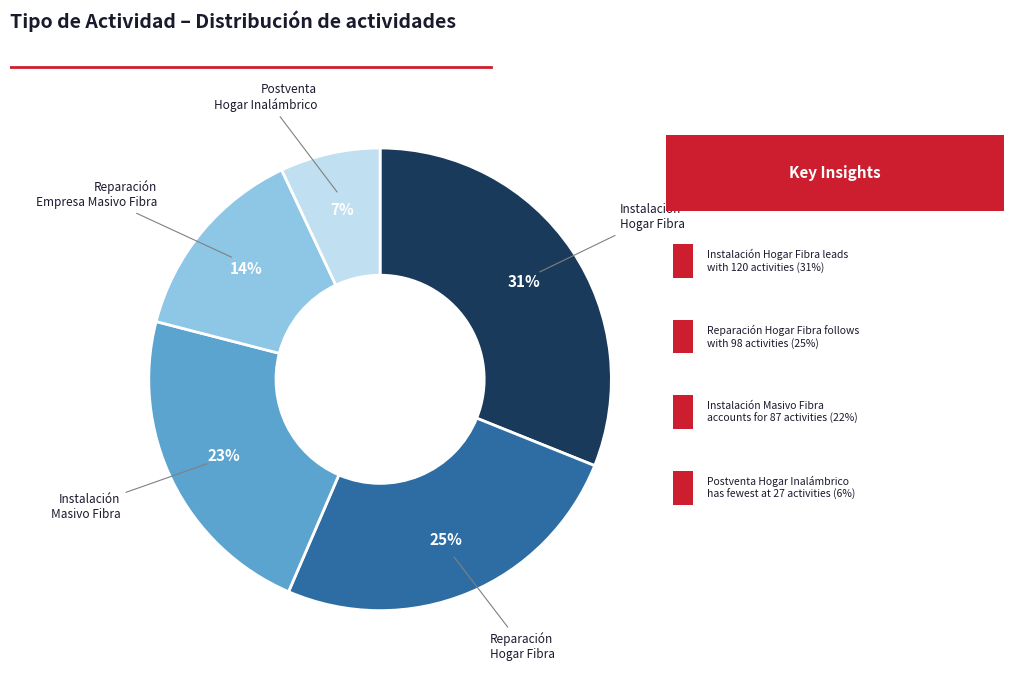

Is the sum of Instalación Hogar Fibra and Instalación Masivo Fibra greater than half?

Yes